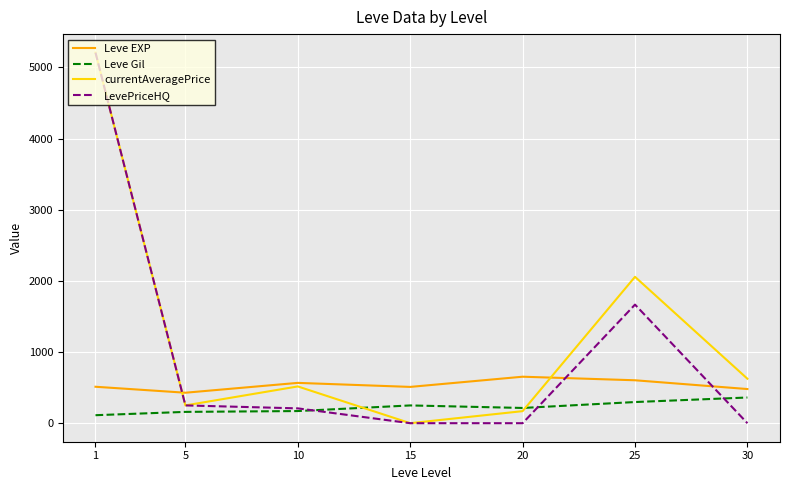

What is the total value across all series at 25?

4624.5